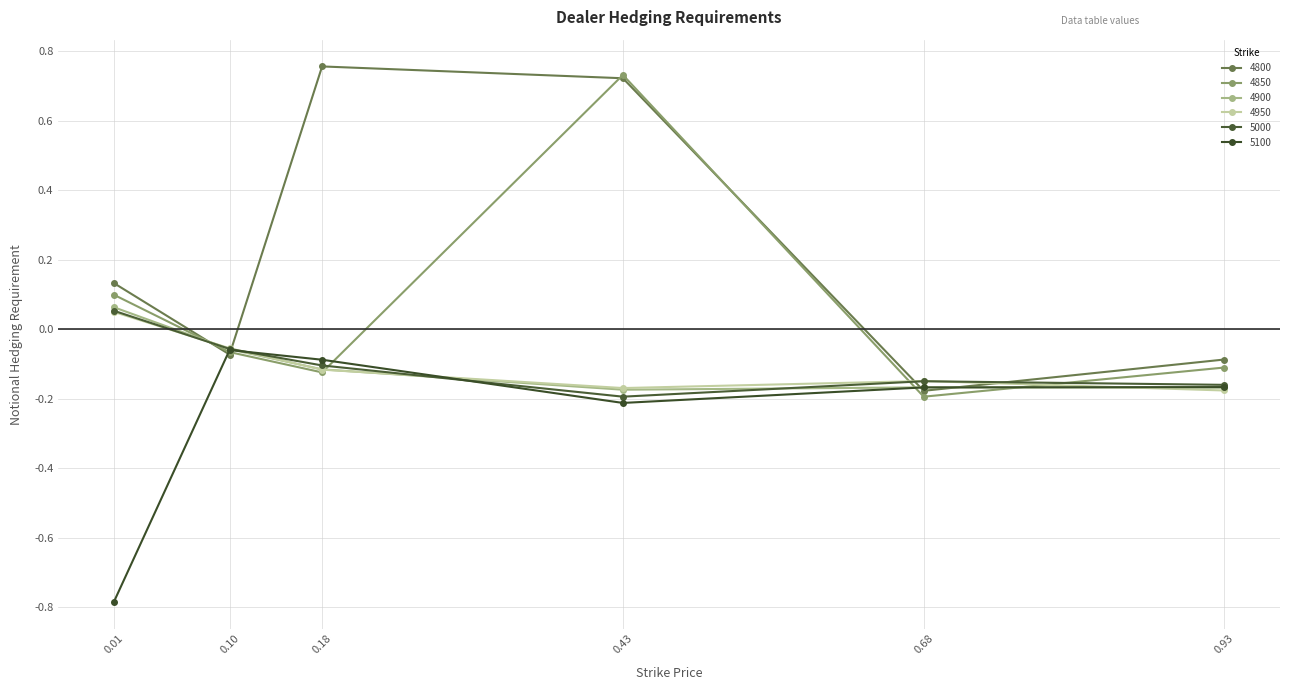

How many lines are shown in the chart?

6